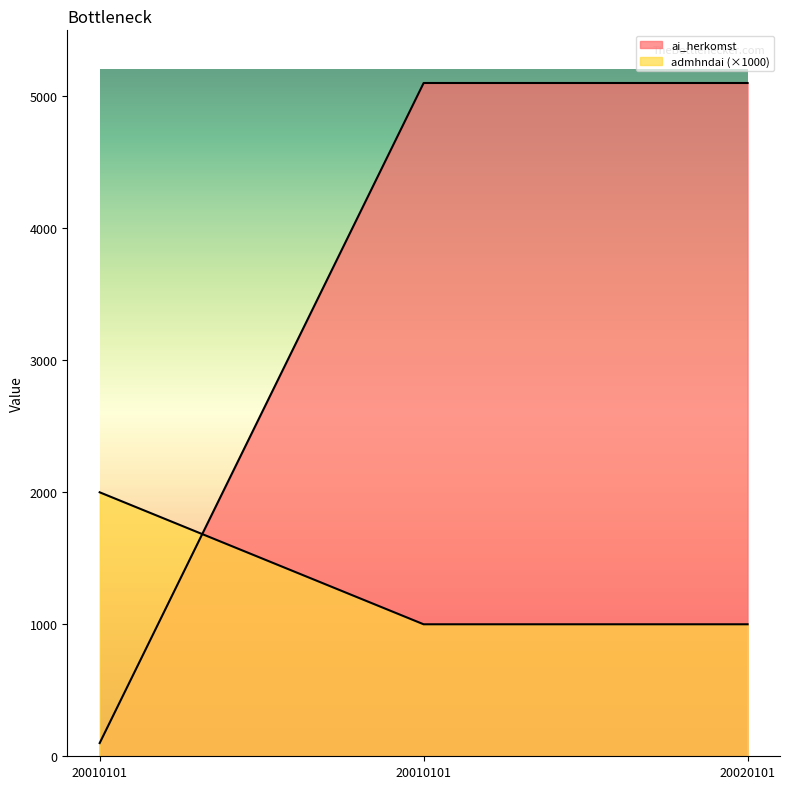

Between 20010101 and 20020101, which series saw the biggest shift?

ai_herkomst